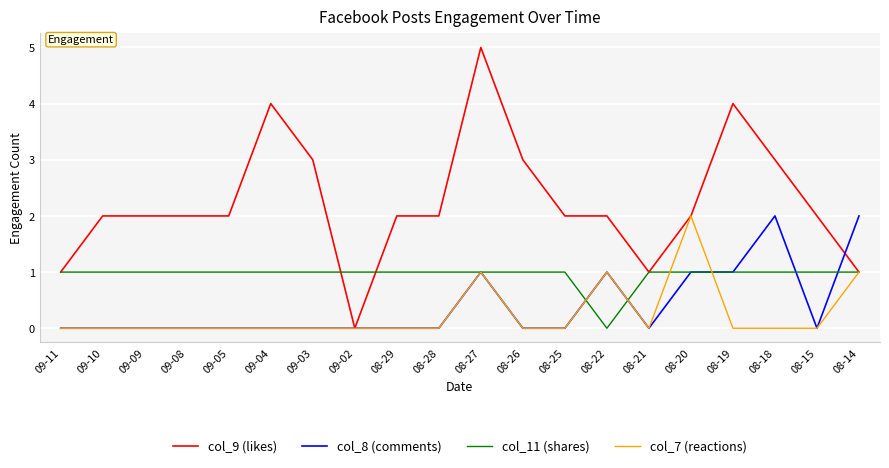

Is the value of col_9 (likes) at 08-25 greater than the value of col_11 (shares) at 09-03?

Yes